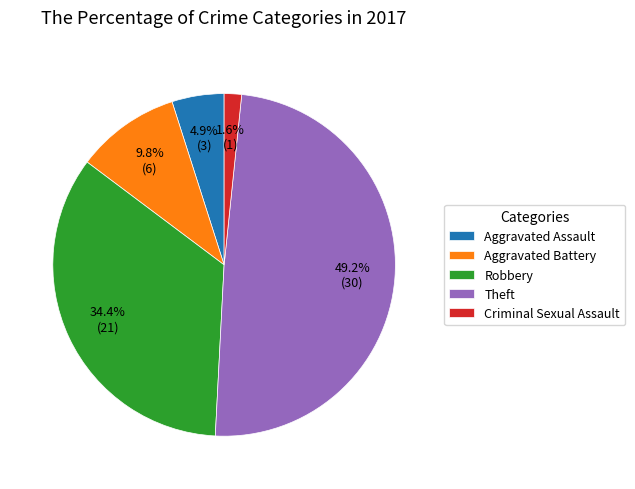

Rank the categories by value from lowest to highest.

Criminal Sexual Assault, Aggravated Assault, Aggravated Battery, Robbery, Theft